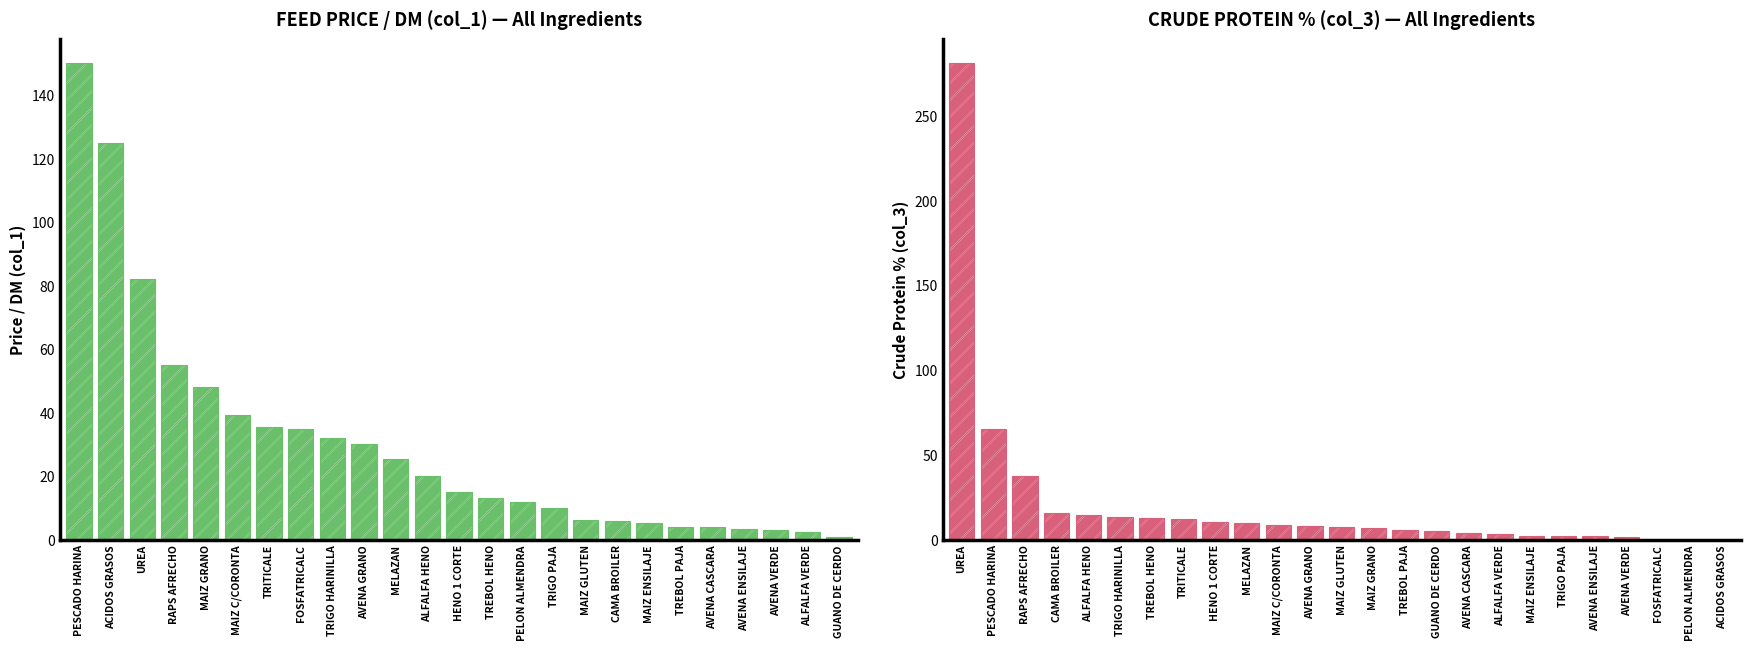

Is it true that FEED PRICE / DM (col_1) — All Ingredients equals 4.4 at ALFALFA VERDE?

False